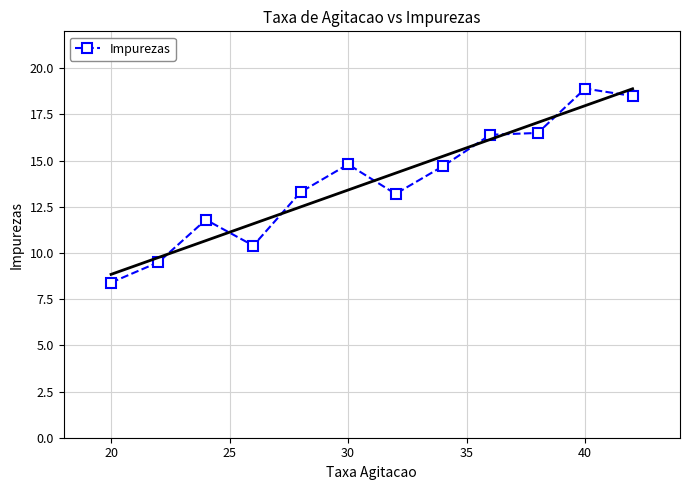

The Impurezas series shows 8.4 at 20. True or false?

True